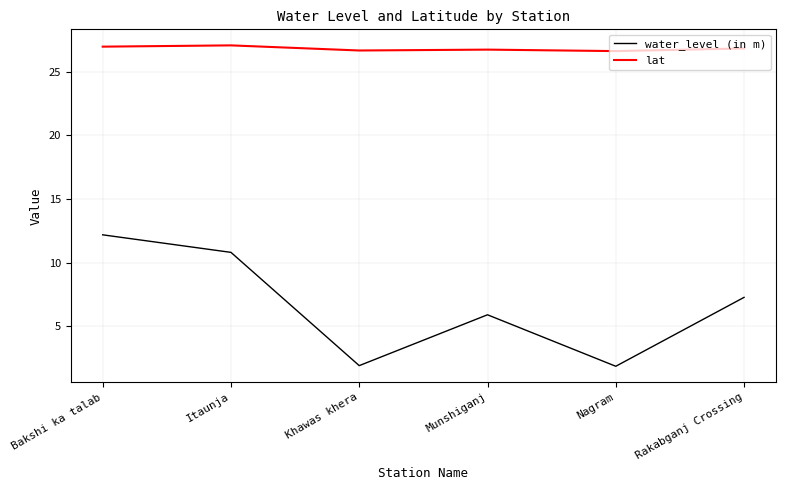

What position from the left is Khawas khera?

3